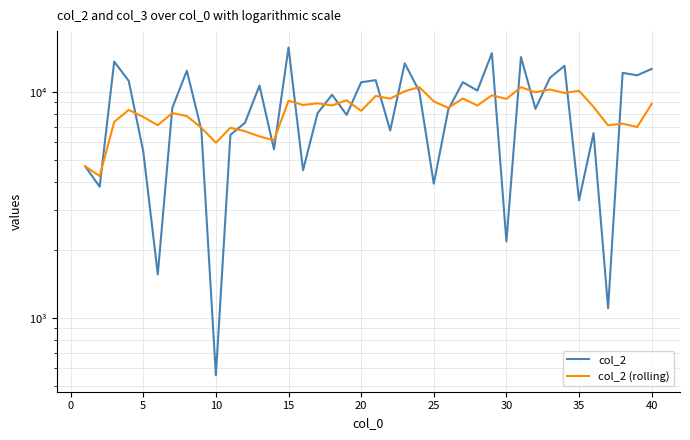

What are all the series names shown in the legend?

col_2, col_2 (rolling)